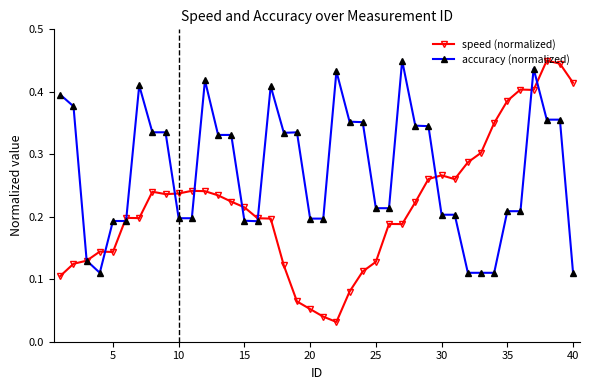

How many accuracy (normalized) values are between 0 and 1?

40